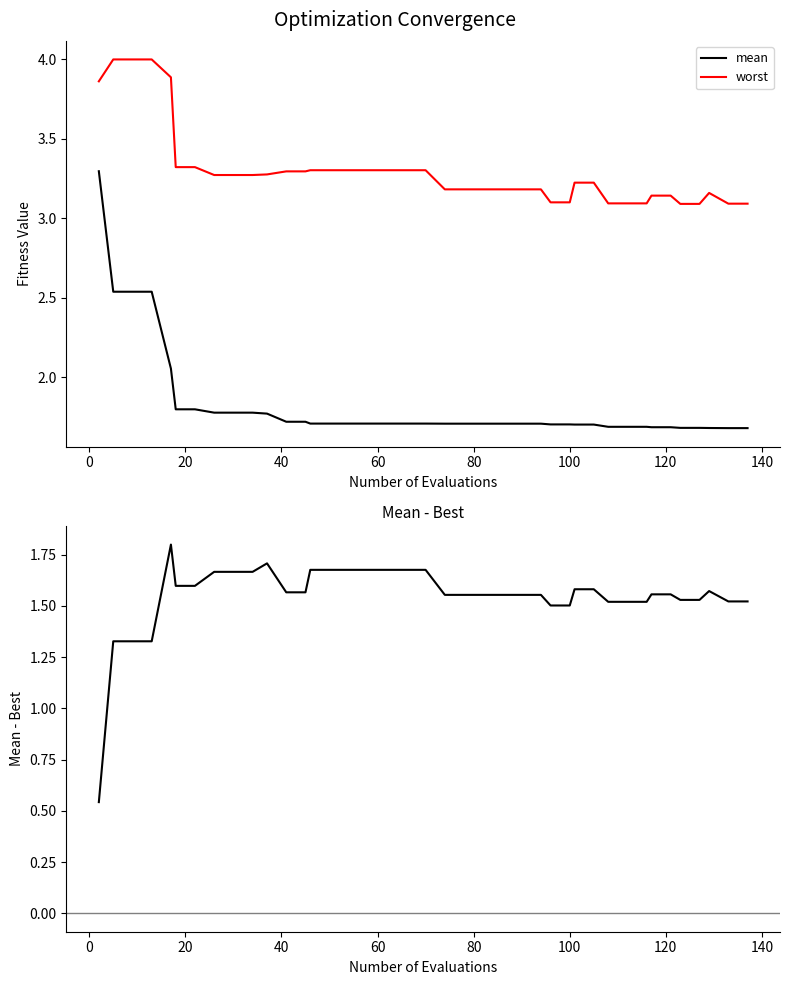

What is the highest value of the worst series?

4.0